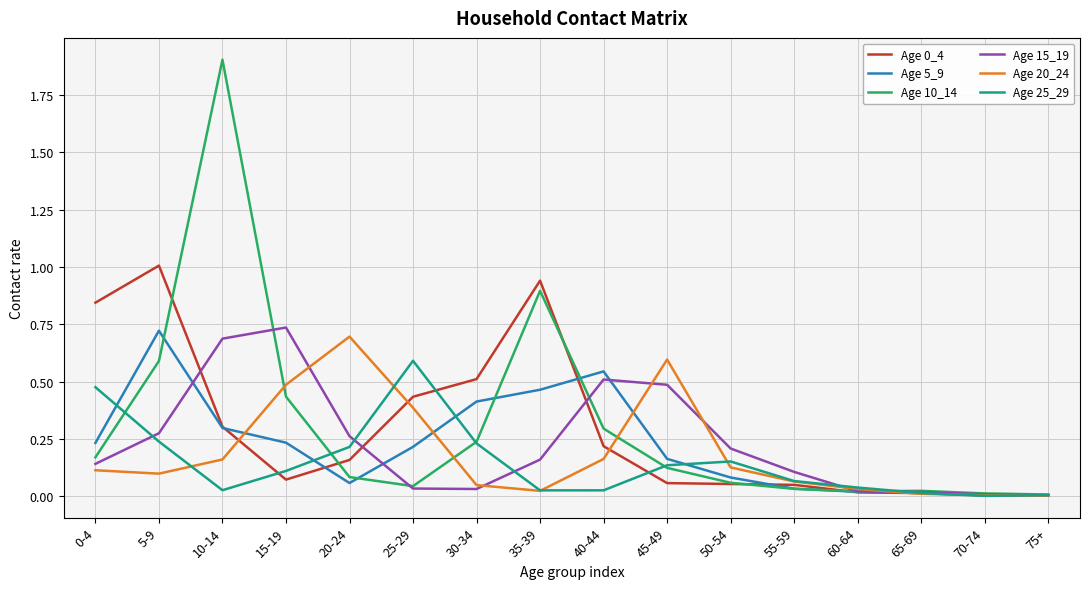

What position from the right is 5-9?

15